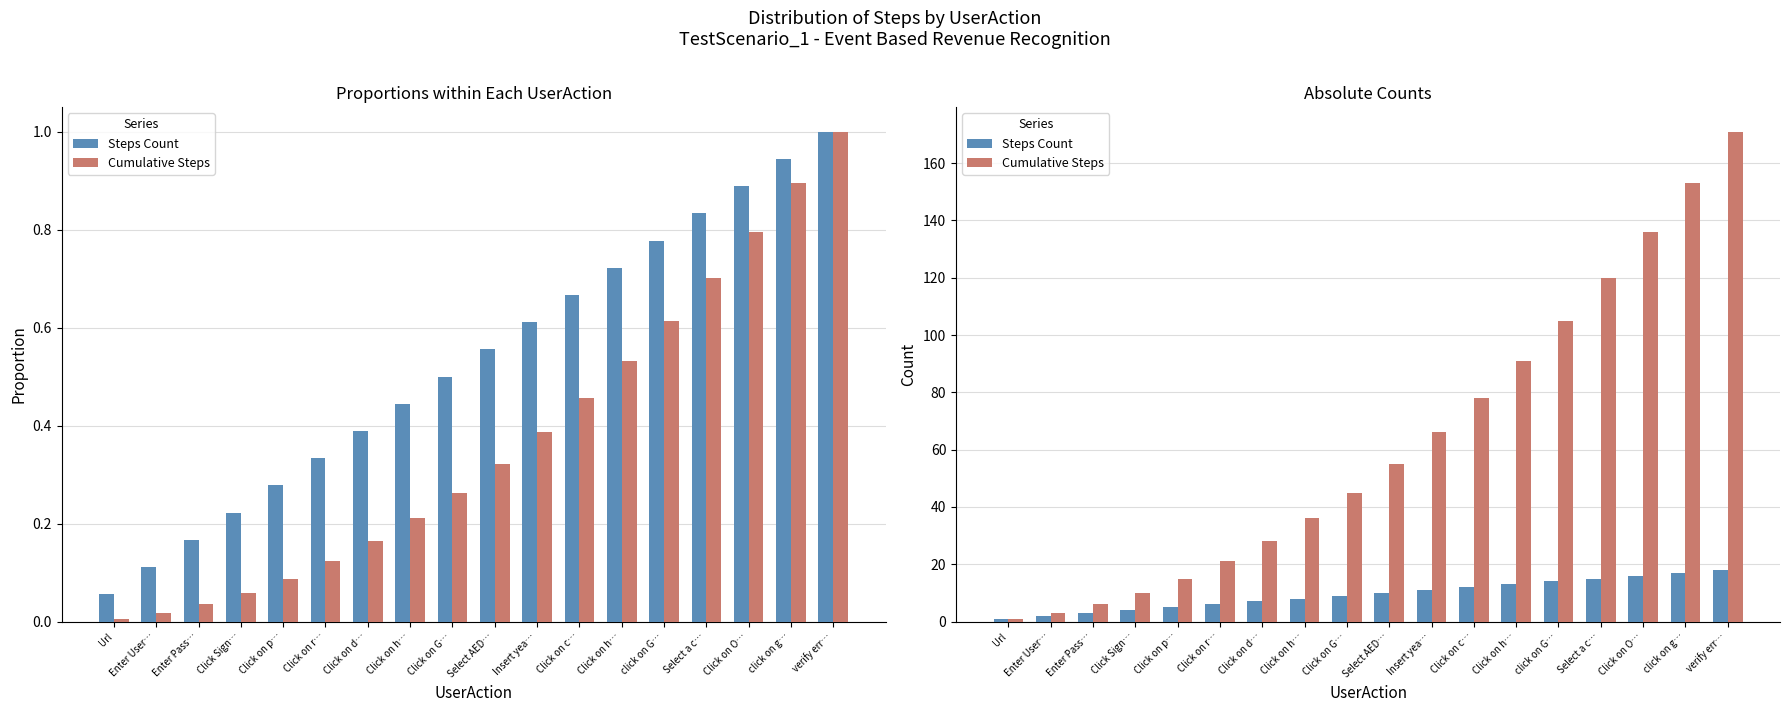

Rank the series by their average value, from lowest to highest.

Steps Count, Cumulative Steps